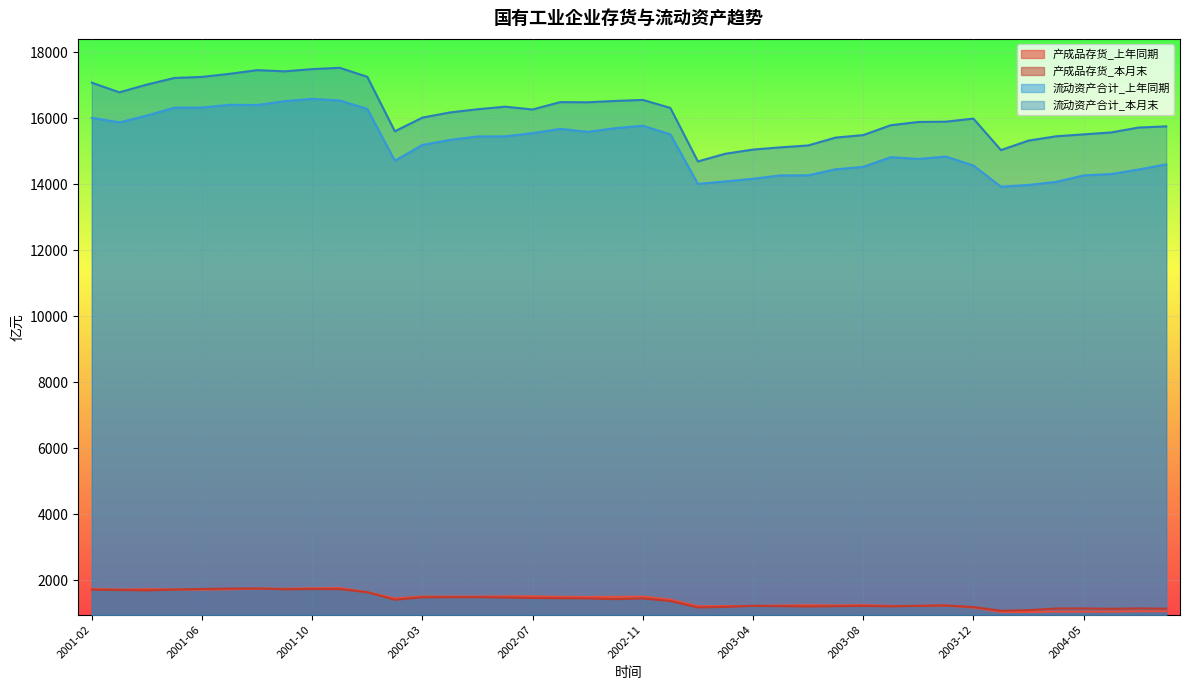

At which category does 流动资产合计_本月末 reach its first local valley?

2001-03